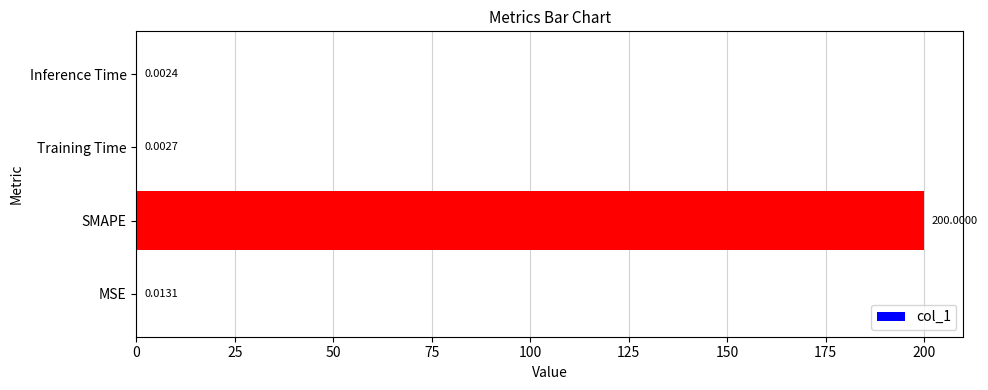

Which category has the highest value across all series?

SMAPE